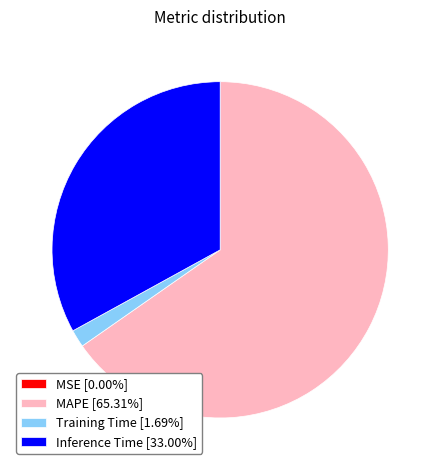

Is there a majority slice in this chart?

Yes